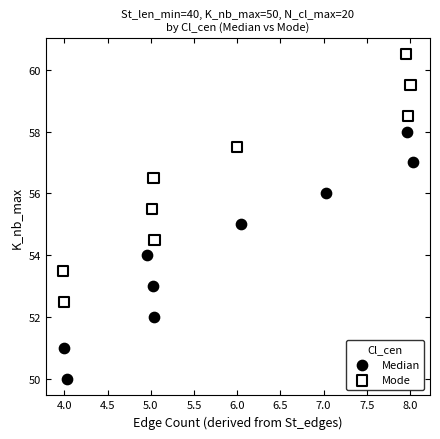

Which series reaches the maximum Y coordinate?

Mode